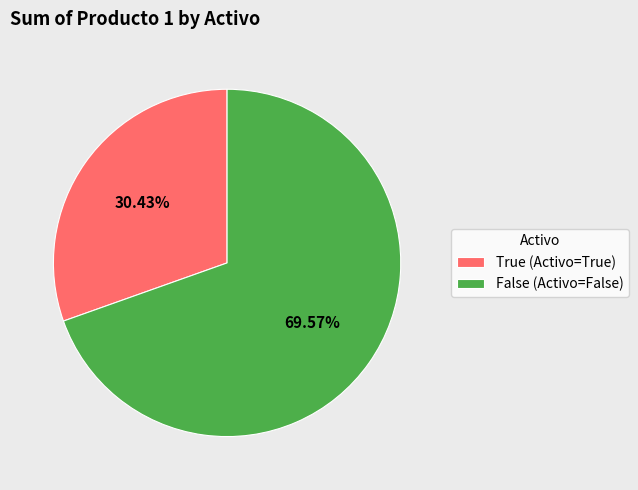

How many slices are in this pie chart?

2